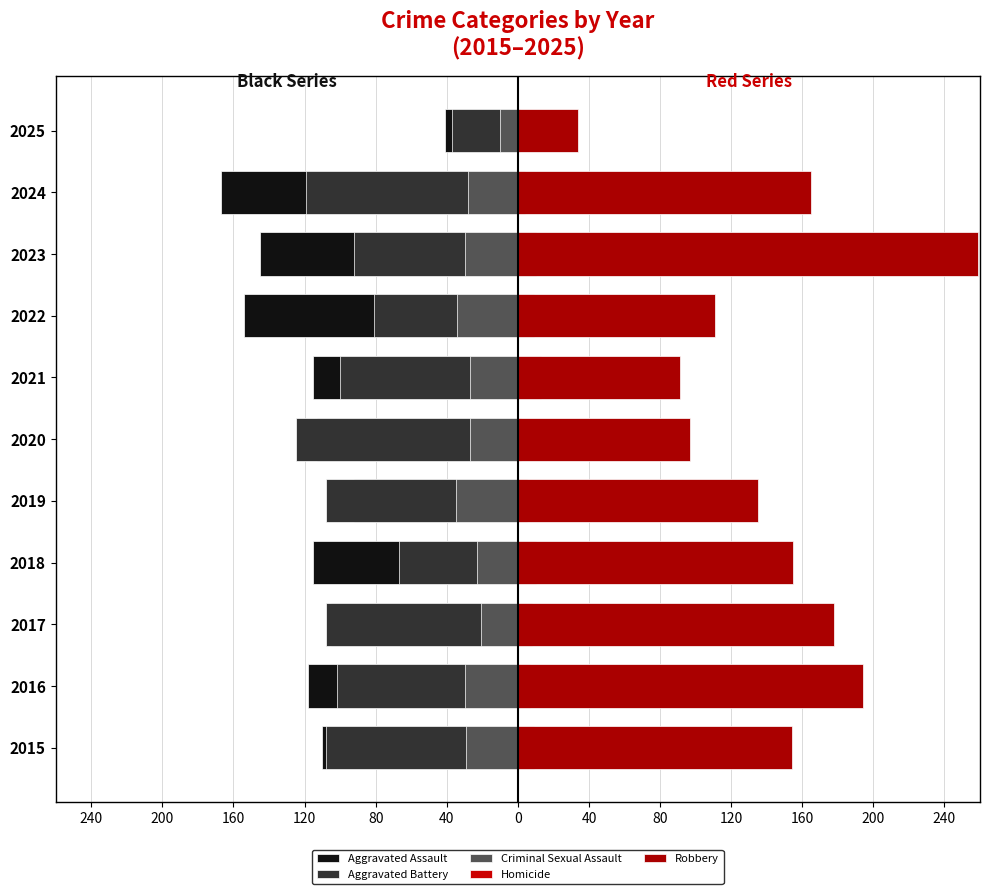

Reading right to left, extract all data points from this chart.

Aggravated Assault: -41	-167	-145	-154	-115	-113	-92	-115	-105	-118	-110
Aggravated Battery: -37	-119	-92	-81	-100	-125	-108	-67	-108	-102	-108
Criminal Sexual Assault: -10	-28	-30	-34	-27	-27	-35	-23	-21	-30	-29
Homicide: 1	4	10	9	13	2	5	10	8	7	9
Robbery: 34	165	259	111	91	97	135	155	178	194	154